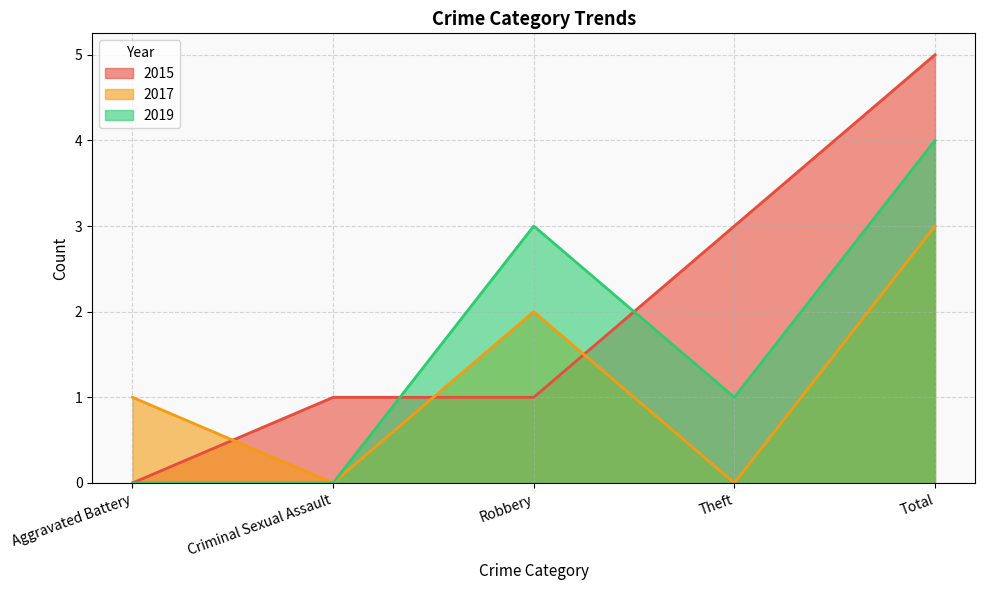

At Aggravated Battery, list the series in order from smallest to largest.

2015, 2019, 2017